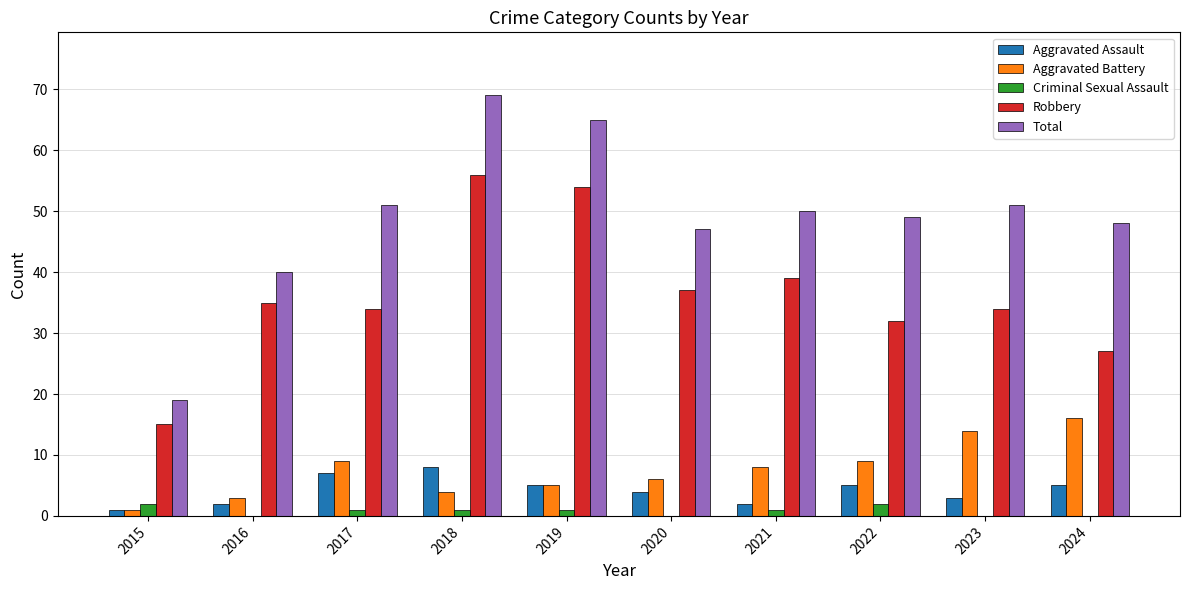

What is the greatest value displayed?

69